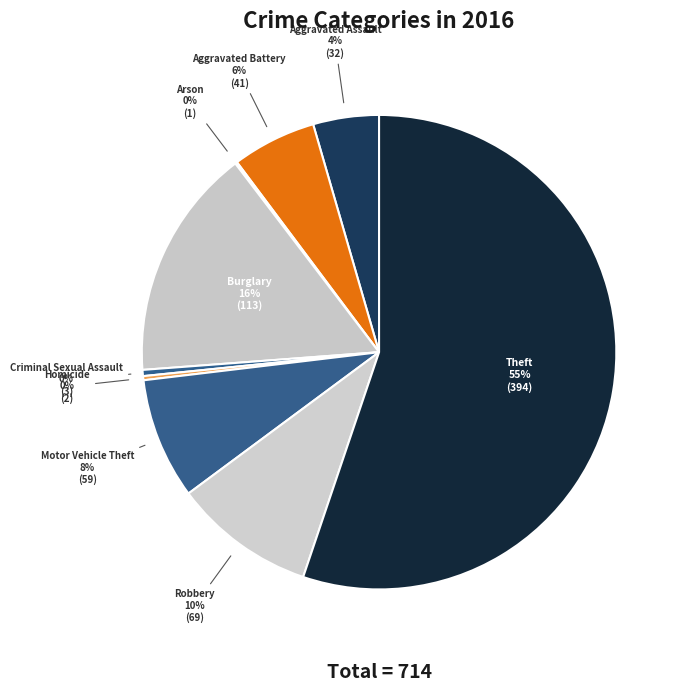

To the nearest percent, what percentage of the pie is Robbery?

10%